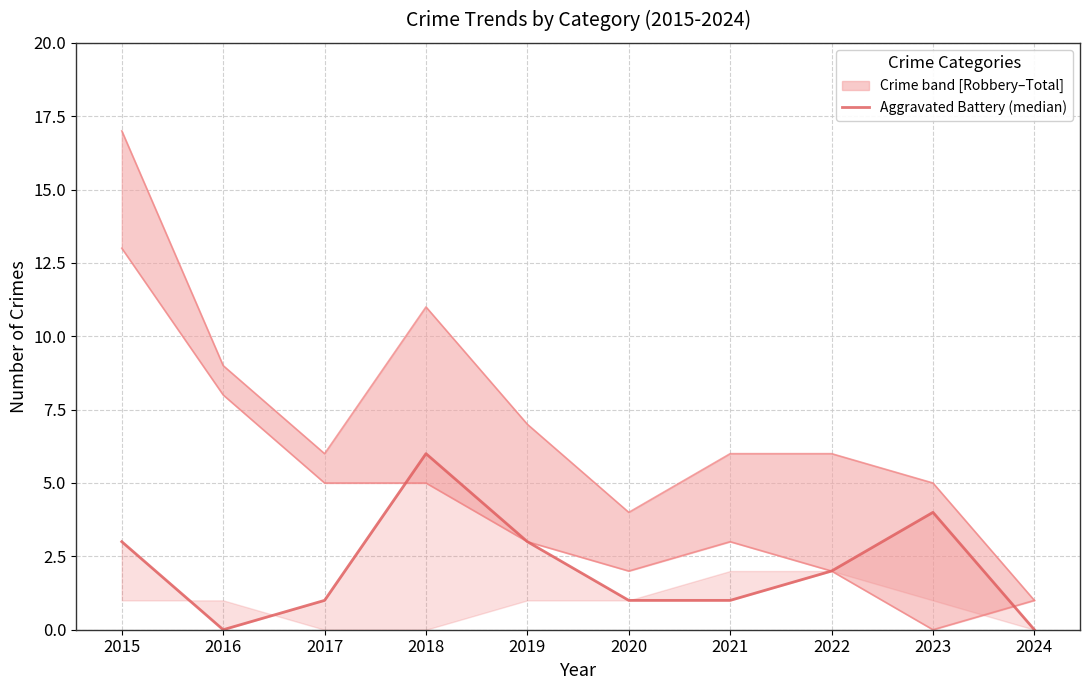

Is this an area chart (filled region under the line)?

No